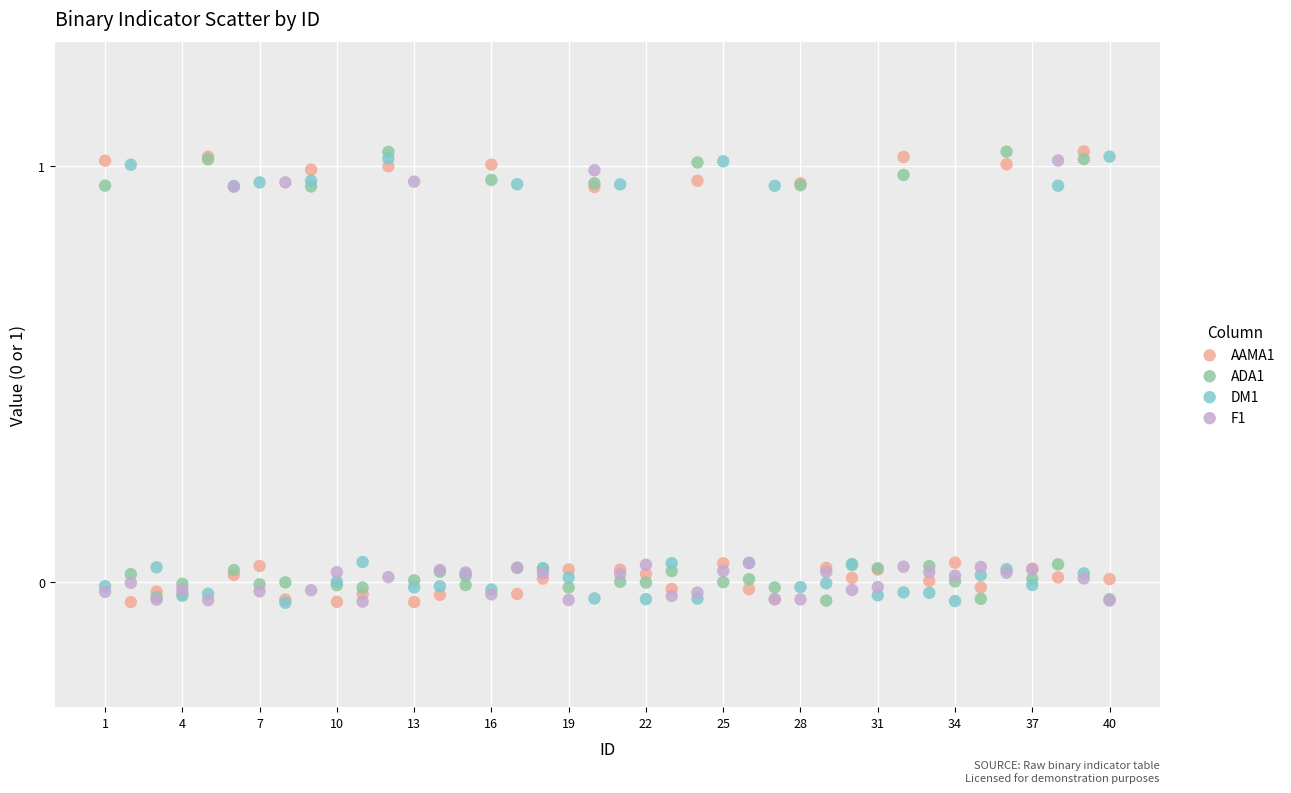

What are all the series names shown in the legend?

AAMA1, ADA1, DM1, F1